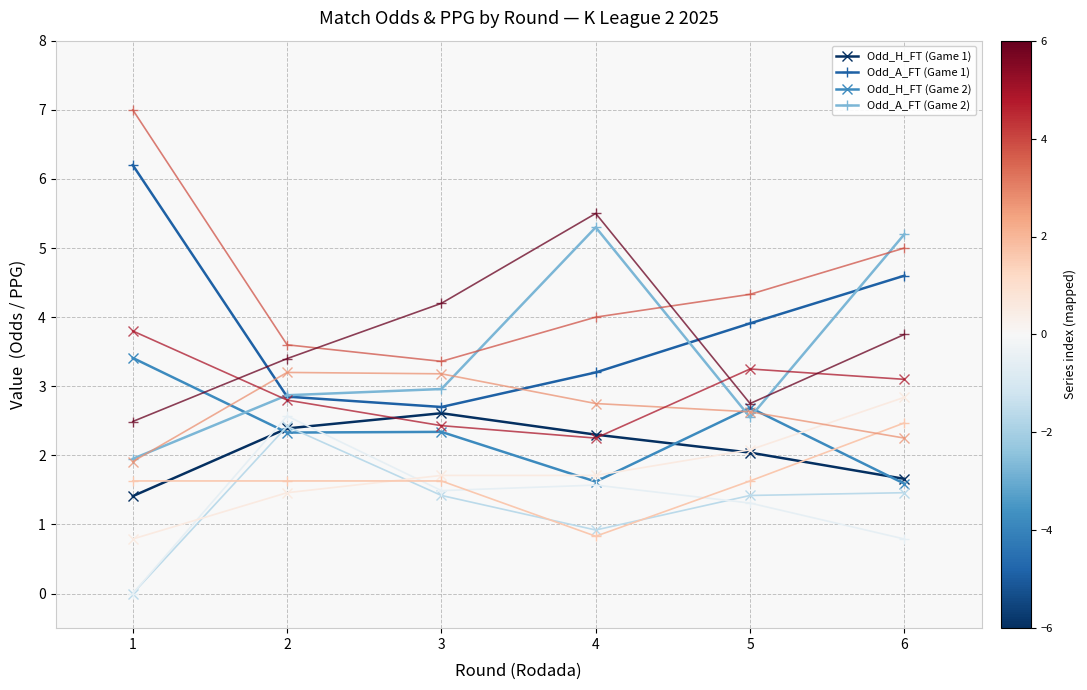

What is the greatest value displayed?

7.0